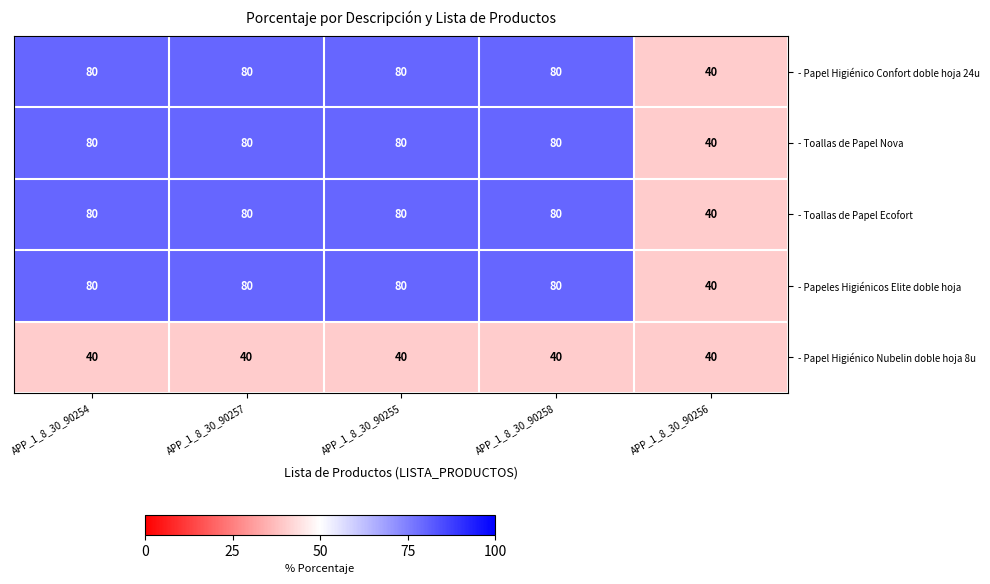

Reading right to left, what are all the values shown in this chart?

- Papel Higiénico Confort doble hoja 24u: APP_1_8_30_90256=40	APP_1_8_30_90258=80	APP_1_8_30_90255=80	APP_1_8_30_90257=80	APP_1_8_30_90254=80
- Toallas de Papel Nova: APP_1_8_30_90256=40	APP_1_8_30_90258=80	APP_1_8_30_90255=80	APP_1_8_30_90257=80	APP_1_8_30_90254=80
- Toallas de Papel Ecofort: APP_1_8_30_90256=40	APP_1_8_30_90258=80	APP_1_8_30_90255=80	APP_1_8_30_90257=80	APP_1_8_30_90254=80
- Papeles Higiénicos Elite doble hoja: APP_1_8_30_90256=40	APP_1_8_30_90258=80	APP_1_8_30_90255=80	APP_1_8_30_90257=80	APP_1_8_30_90254=80
- Papel Higiénico Nubelin doble hoja 8u: APP_1_8_30_90256=40	APP_1_8_30_90258=40	APP_1_8_30_90255=40	APP_1_8_30_90257=40	APP_1_8_30_90254=40